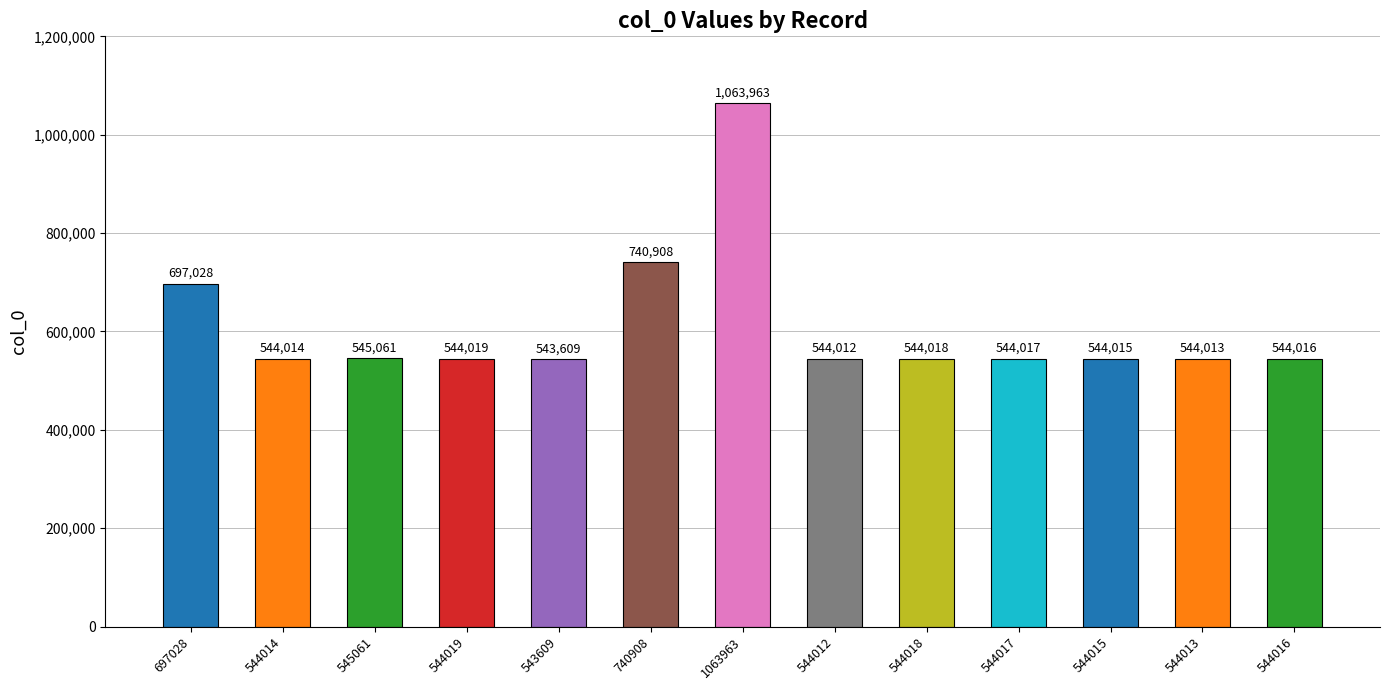

True or false: the data shows 544016 at 544016.

True